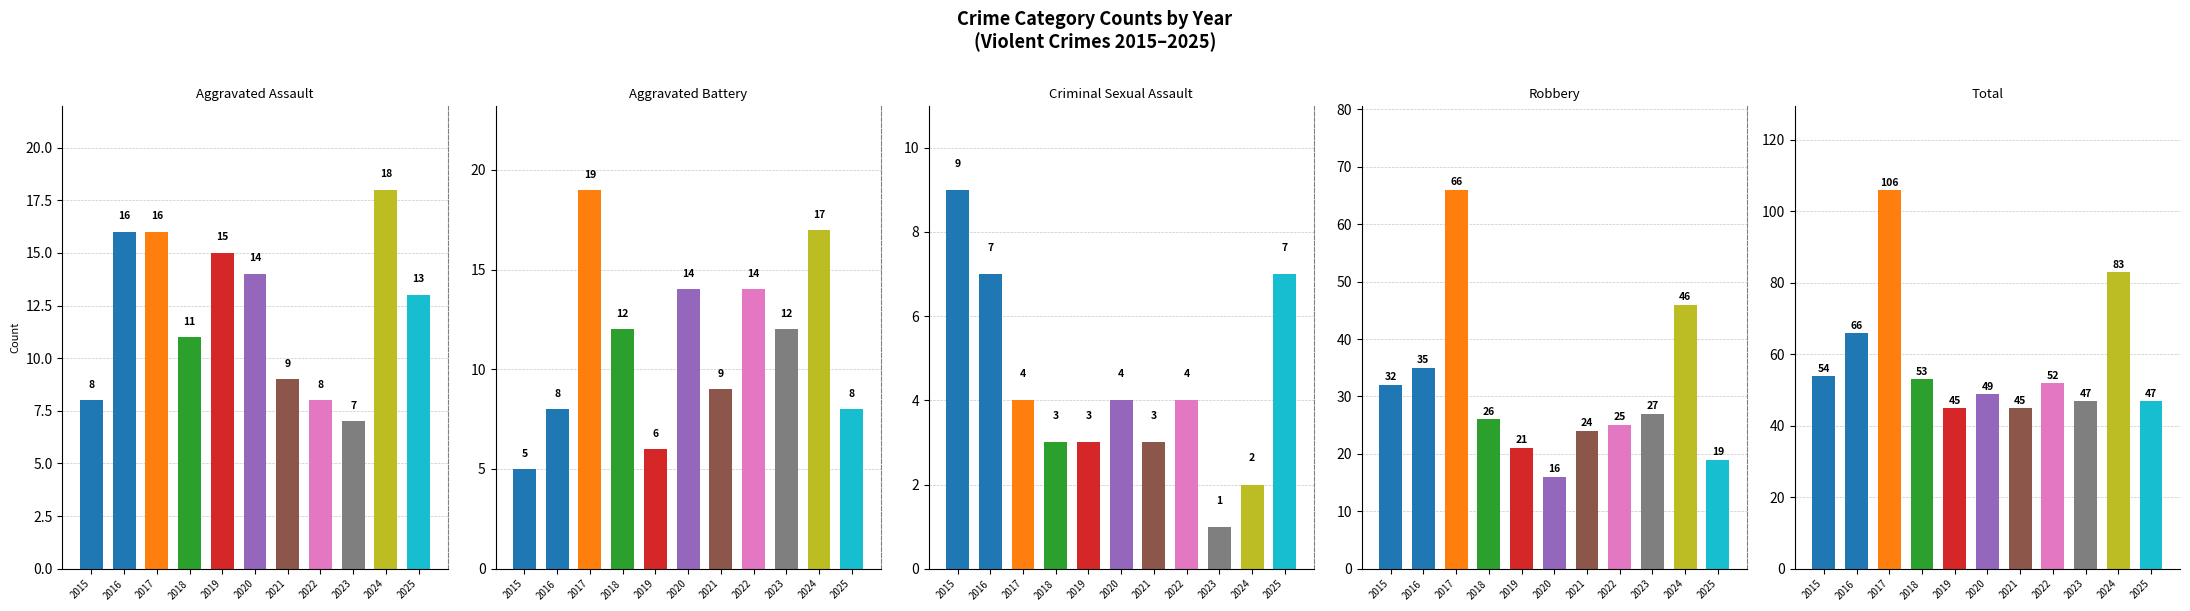

What is the lowest value of the Robbery series?

16